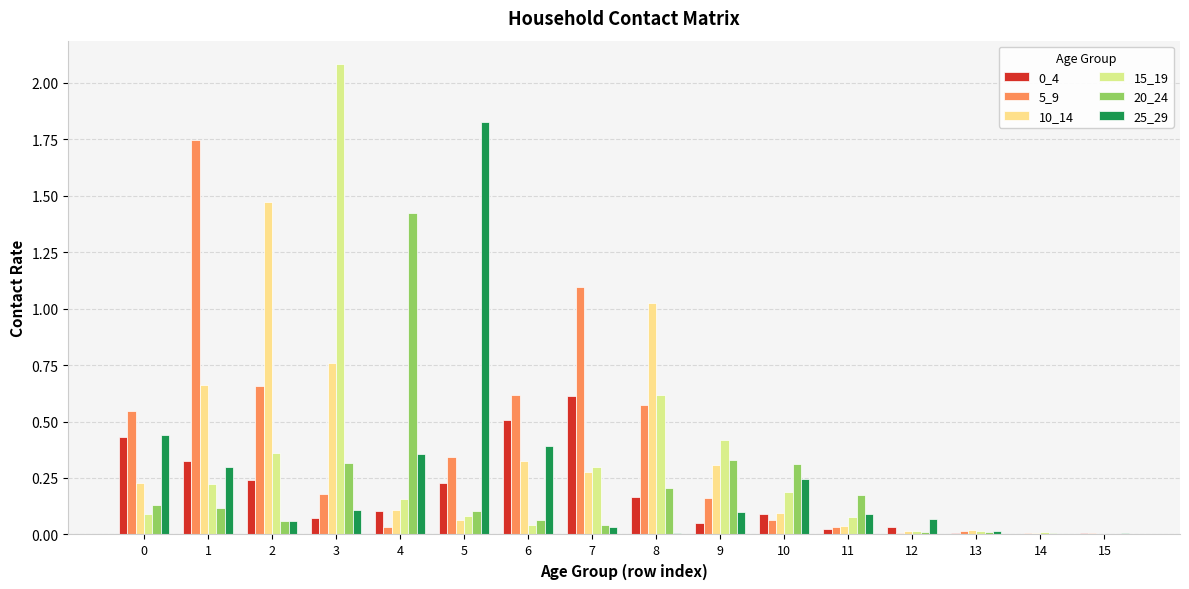

How many distinct data groups are displayed?

6